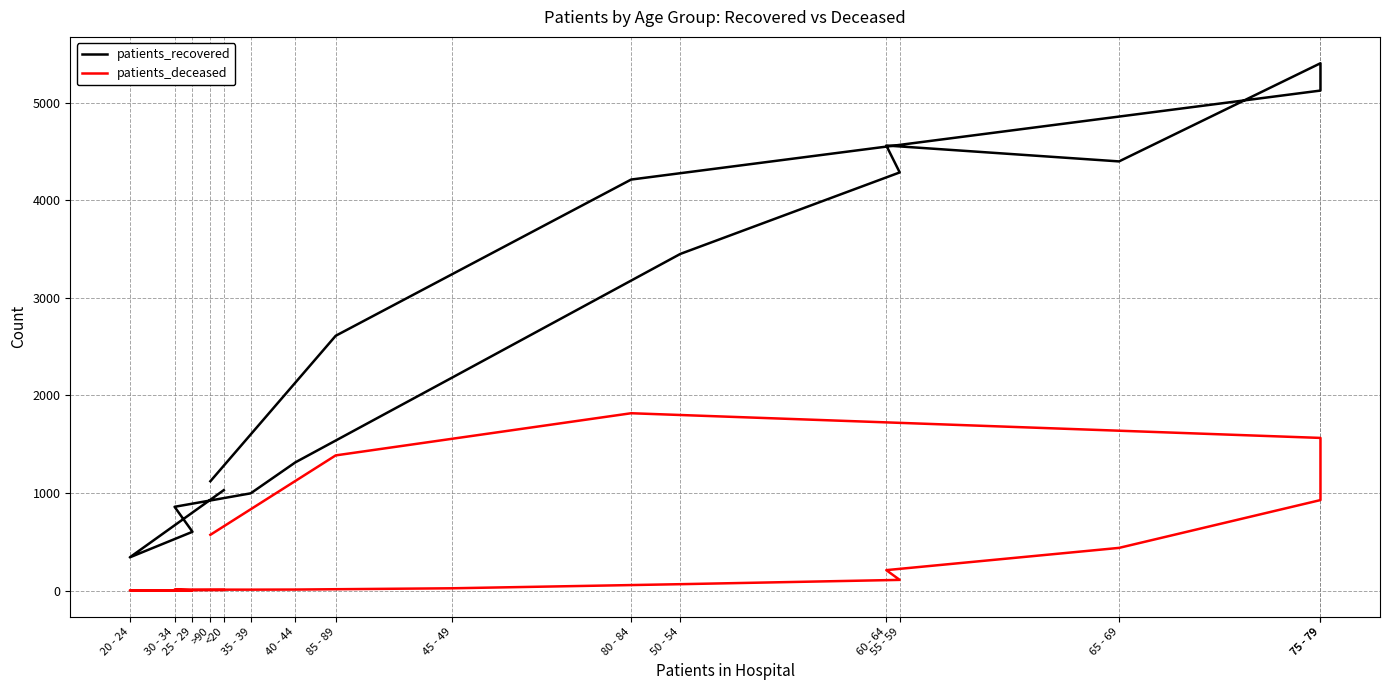

Where is patients_recovered nearest to the value 2872?

85 - 89